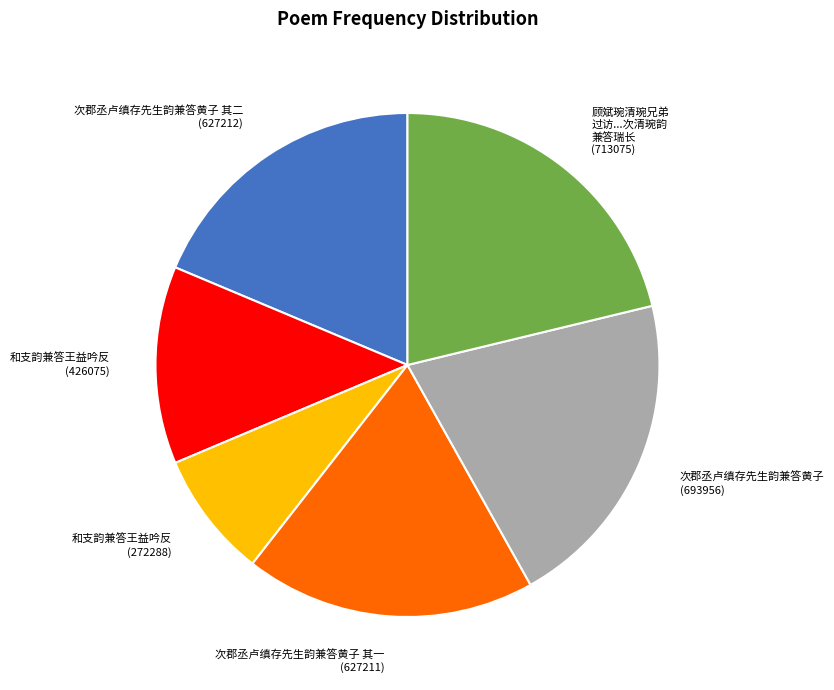

Is there any slice that represents more than half of the pie?

No